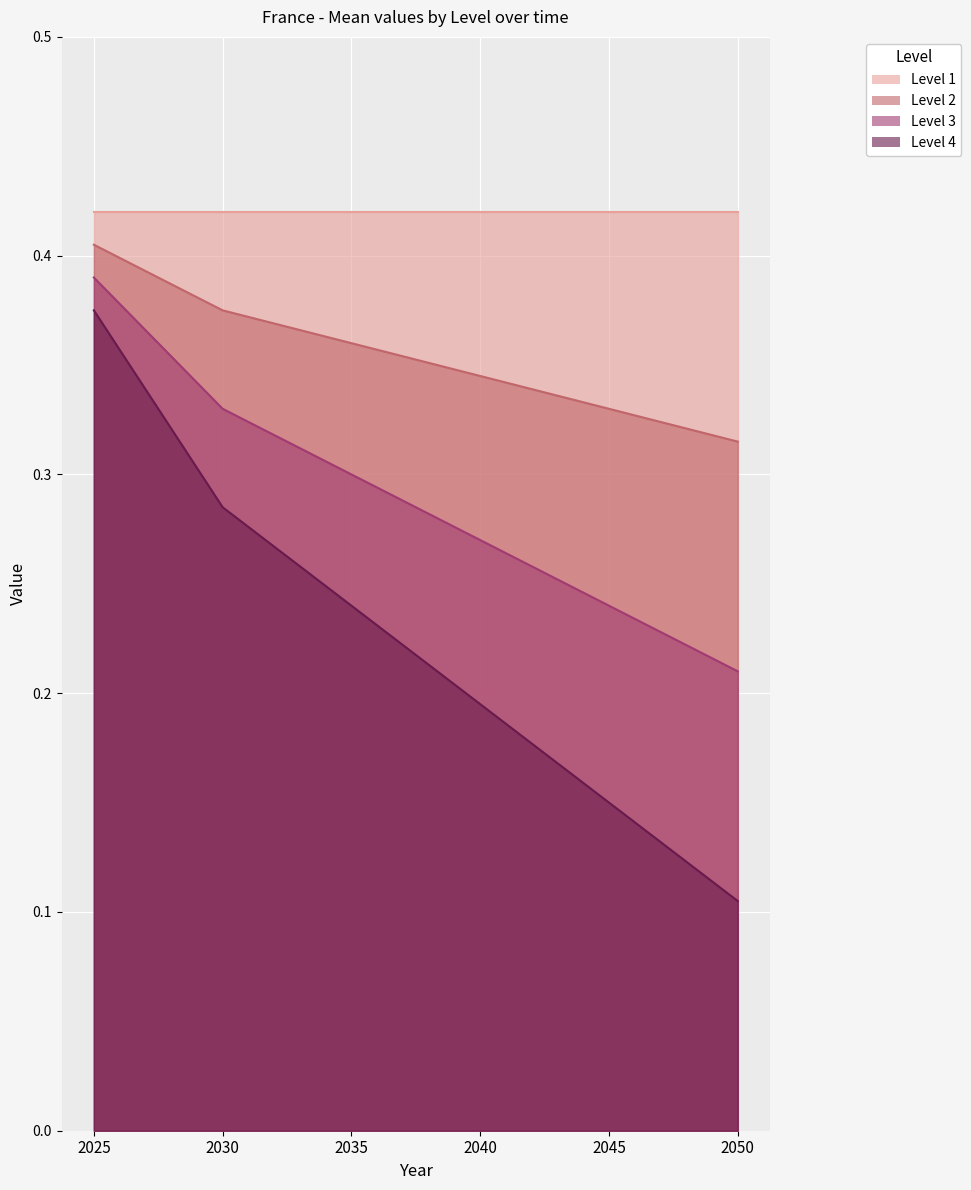

True or false: Level 2 has more than 1 interior local peaks.

False